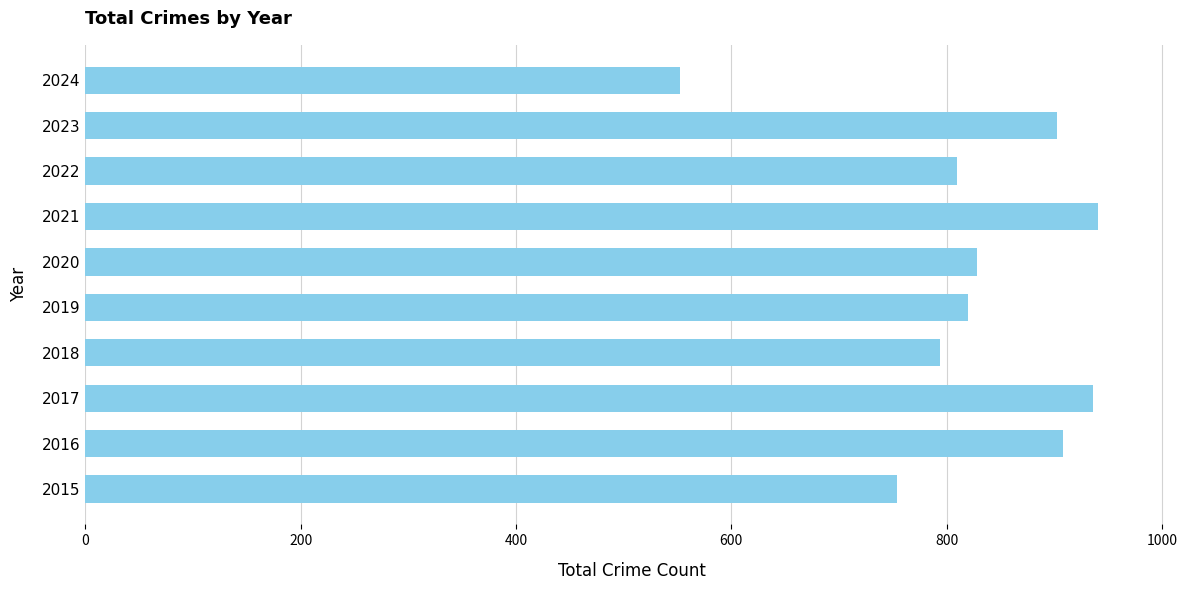

Which label corresponds to the smallest value in the chart?

2024